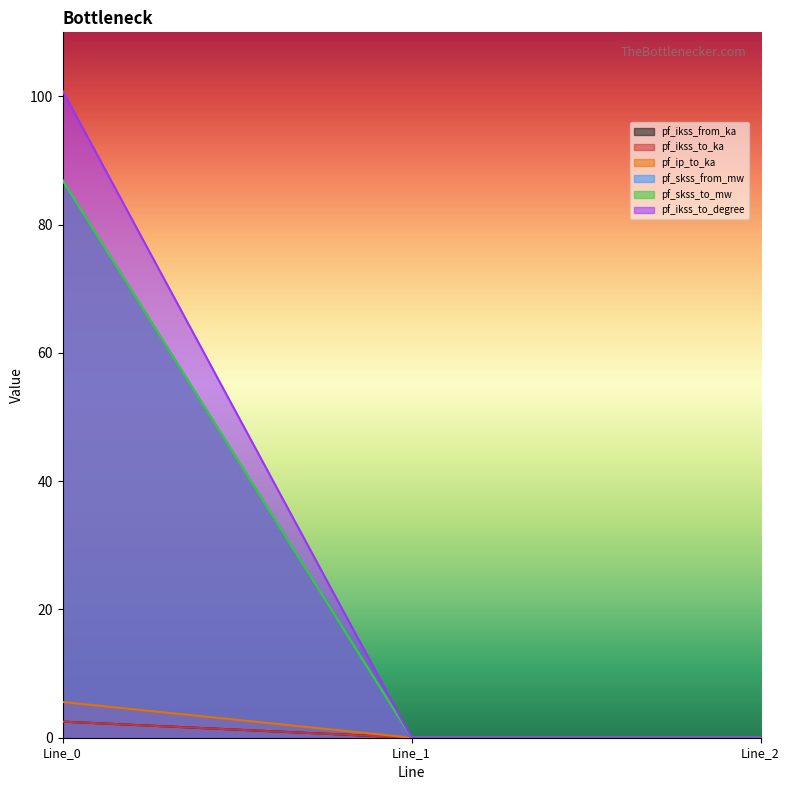

Reading left to right, extract all data points from this chart.

pf_ikss_from_ka: 2.5	0.0	0.0
pf_ikss_to_ka: 2.5	0.0	0.0
pf_ip_to_ka: 5.6	0.0	0.0
pf_skss_from_mw: 100.9	0.0	0.0
pf_skss_to_mw: 87.0	0.0	0.0
pf_ikss_to_degree: 87.0	0.0	0.0